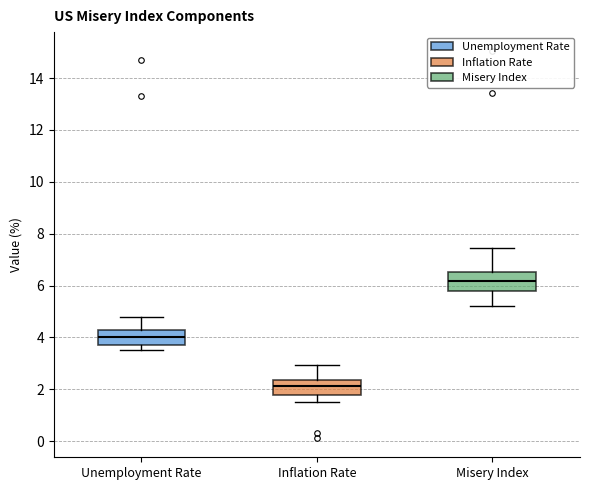

Reading left to right, read every box against the y-axis: the position of its median line, the range the box covers, and the ends of its whiskers. The values are not printed on the chart, so give them approximately, as read against the axis.

Unemployment Rate: median 4.0, box 3.8 to 4.4, whiskers 3.6 to 4.8
Inflation Rate: median 2.2, box 1.8 to 2.4, whiskers 1.6 to 3.0
Misery Index: median 6.2, box 5.8 to 6.6, whiskers 5.2 to 7.4